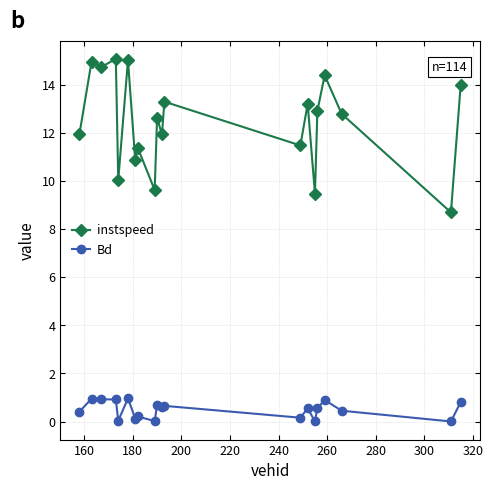

True or false: instspeed has more than 0 interior local peaks.

True